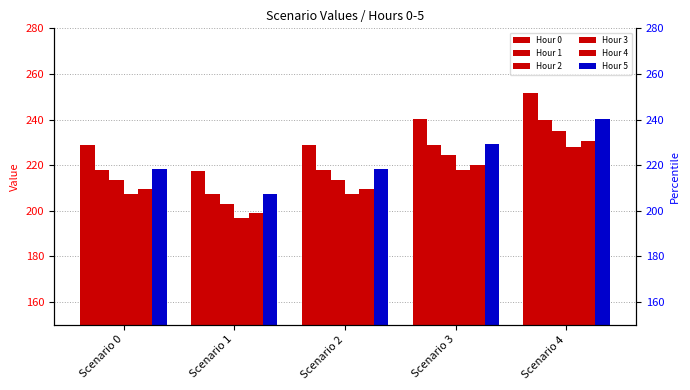

What is the approximate value of Hour 1 at Scenario 1?

207.2